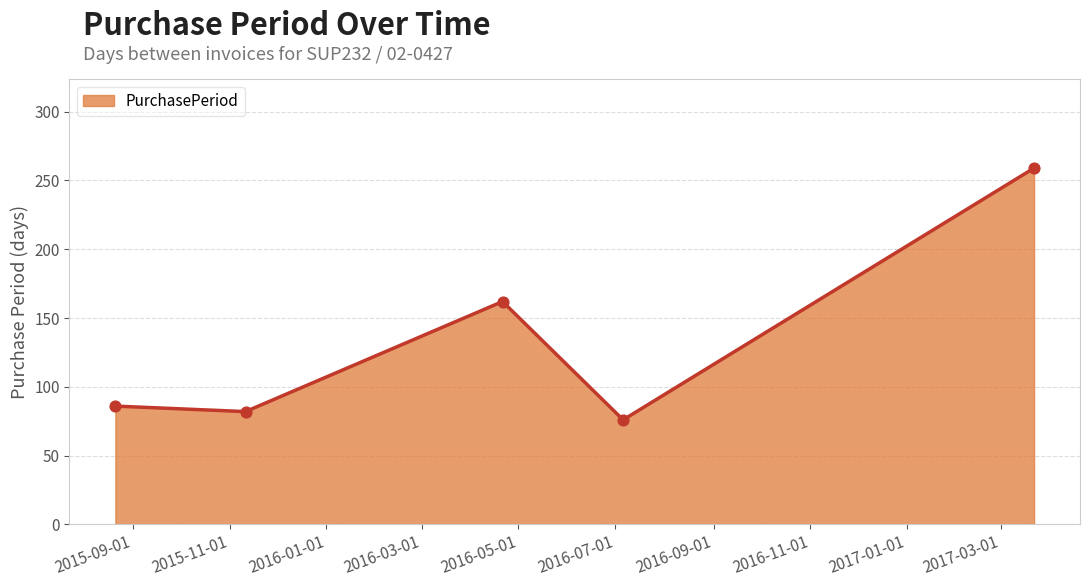

True or false: the data has more than 1 interior local peaks.

False